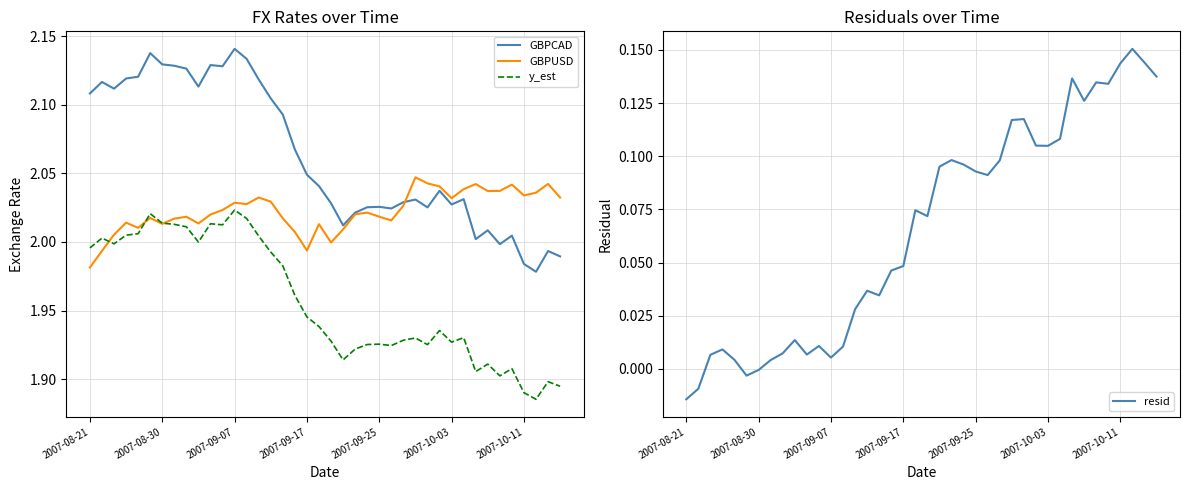

True or false: GBPCAD and y_est cross at least once.

False